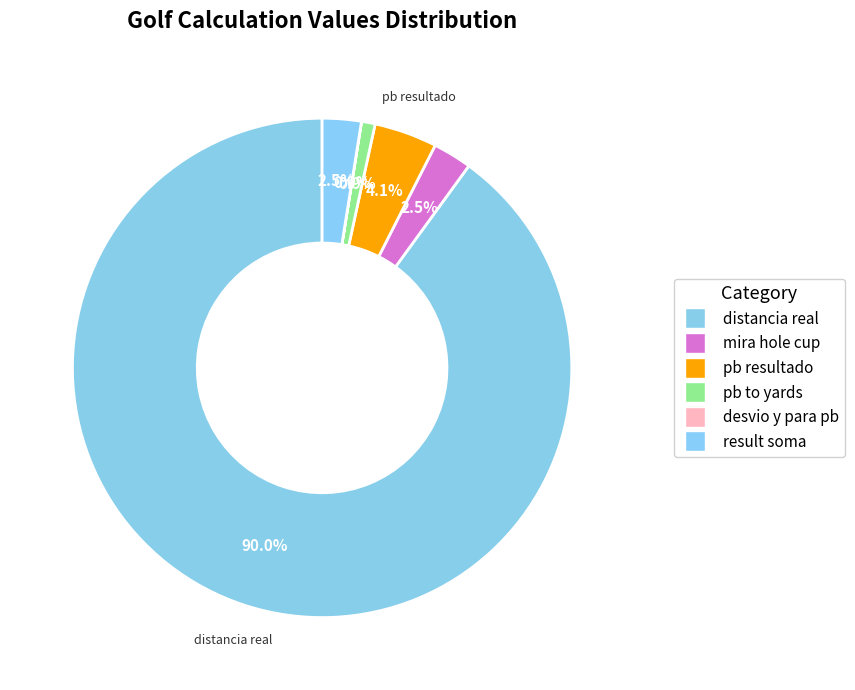

What is the change in value from desvio y para pb to result soma?

+6.2